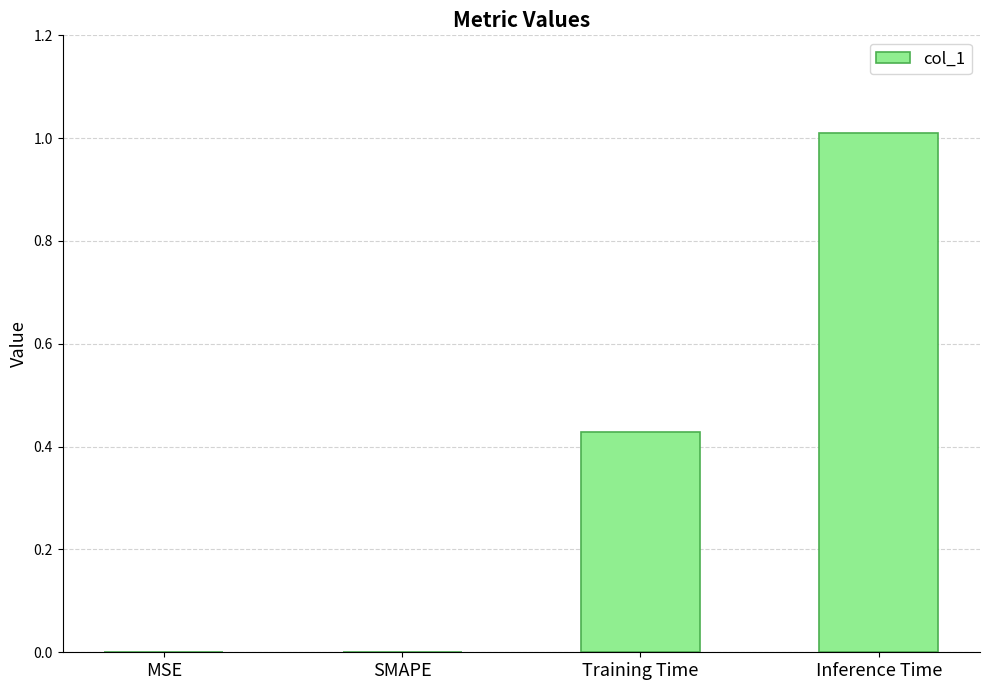

What is the change in value from MSE to Training Time?

+0.4